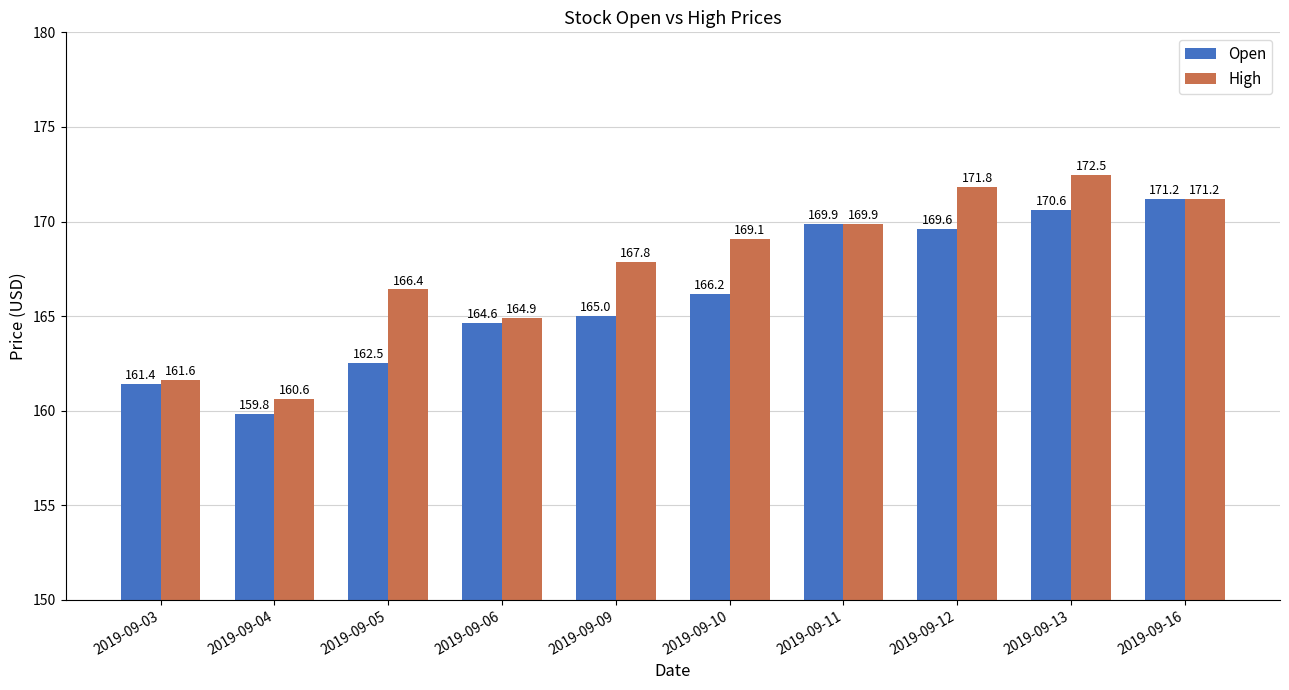

What is the approximate value of Open at 2019-09-13?

170.6